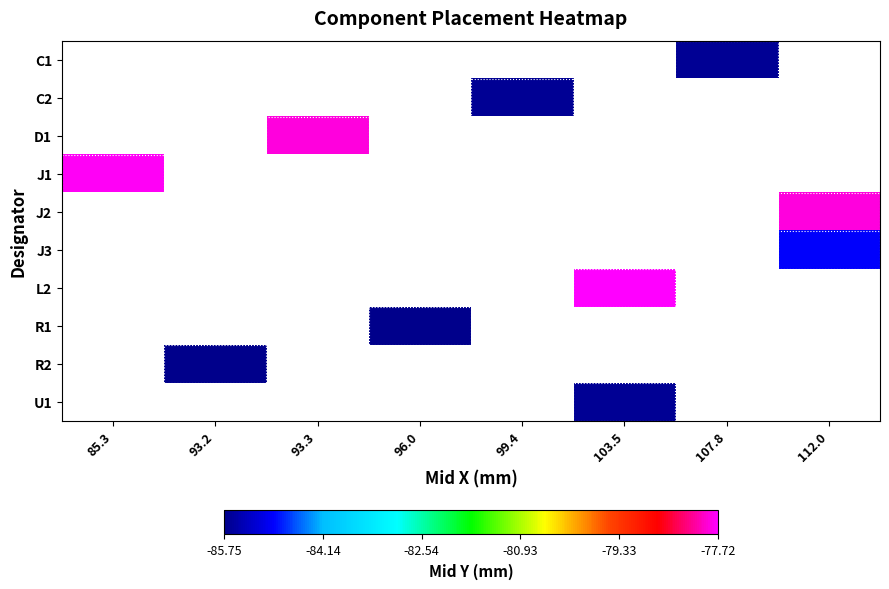

List the series in order of their peak value, highest first.

C1, C2, D1, J1, J2, J3, L2, R1, R2, U1